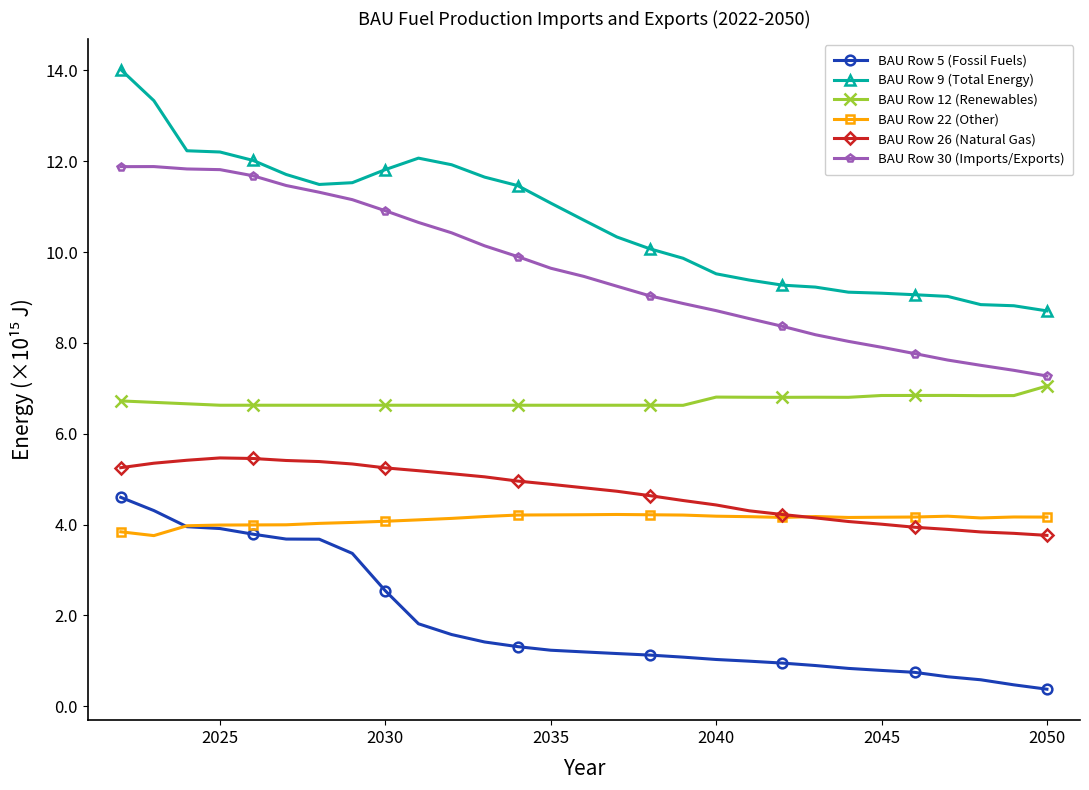

At how many categories does at least one series exceed 3?

29